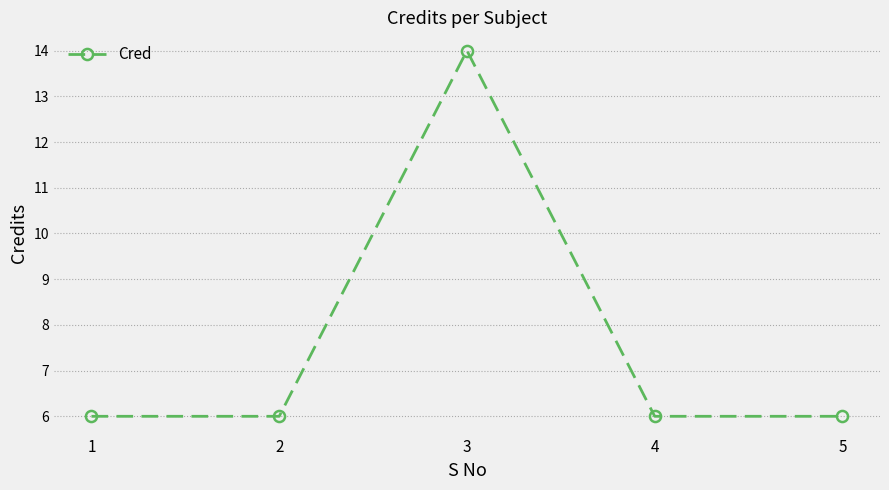

True or false: the data shows 6 at 5.

True